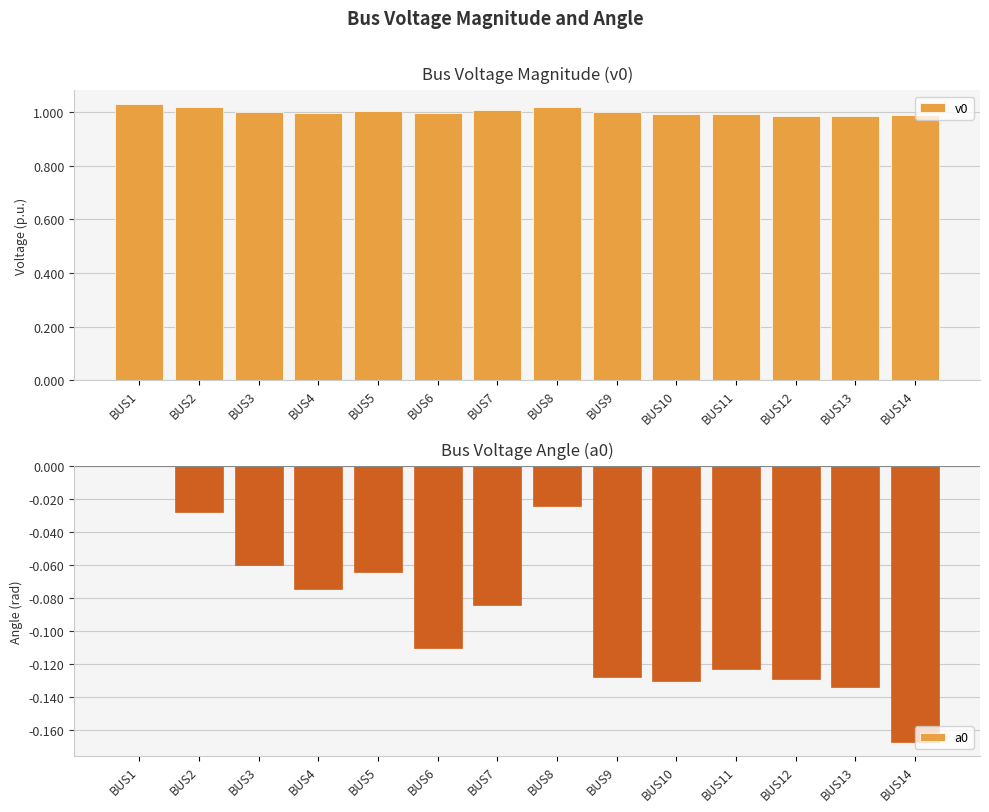

Which category has the highest value in the v0 series?

BUS1